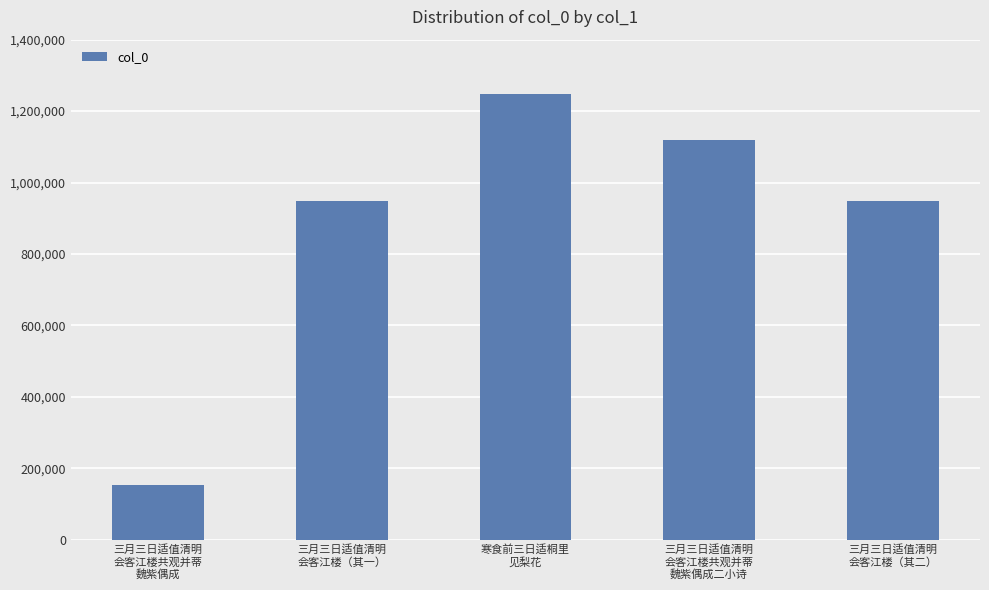

Which label corresponds to the smallest value in the chart?

三月三日适值清明
会客江楼共观并蒂
魏紫偶成